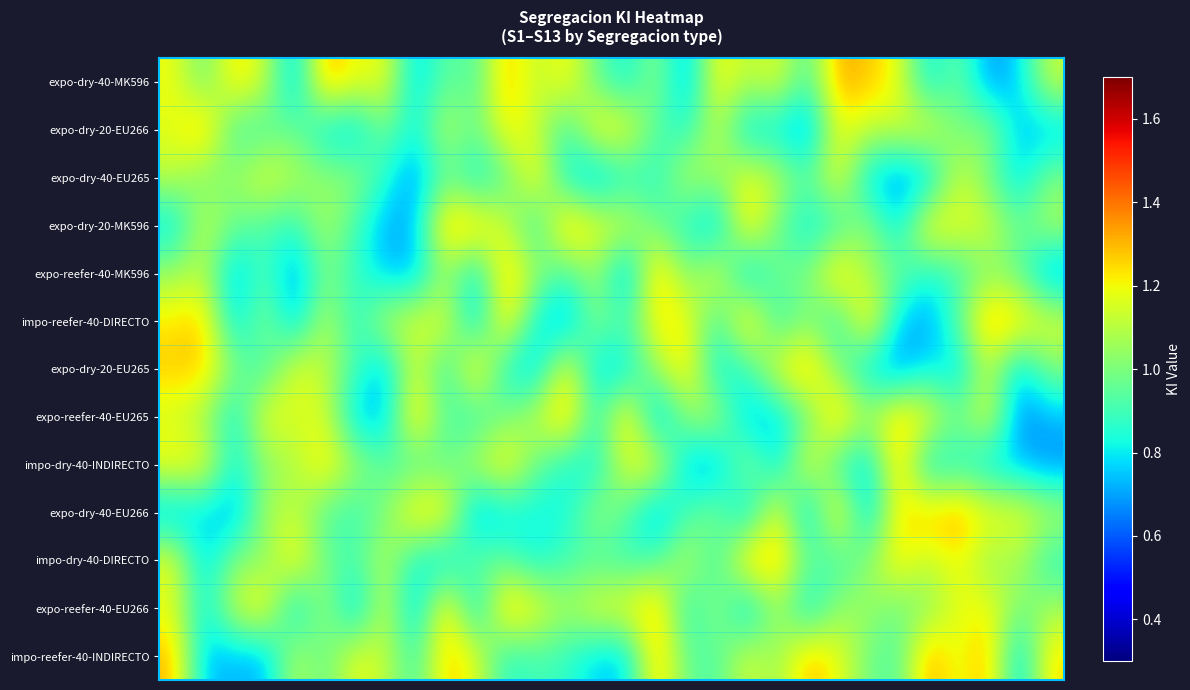

Reading left to right, what are all the values shown in this chart?

expo-dry-40-MK596: 1.2	1.0	1.3	1.1	0.7	1.3	1.2	1.2	0.7	1.0	0.9	1.3	1.1	1.2	1.0	0.8	1.0	0.7	1.2	1.1	1.2	0.9	1.3	1.3	1.2	0.8	1.0	0.7	0.8	1.1
expo-dry-20-EU266: 1.2	1.3	0.9	0.9	1.0	0.8	0.7	1.0	0.8	1.1	1.0	1.2	1.1	0.9	1.2	1.2	0.9	0.9	1.1	0.7	0.8	0.7	1.2	1.1	1.1	1.2	1.0	1.0	0.7	0.7
expo-dry-40-EU265: 1.1	1.0	1.0	1.2	1.1	1.0	1.0	0.9	0.7	1.0	0.8	0.9	1.2	0.8	0.7	0.8	0.9	1.1	1.0	1.2	1.1	0.9	1.2	0.8	0.7	0.7	1.2	1.0	0.8	1.0
expo-dry-20-MK596: 0.8	1.1	1.0	0.9	0.9	1.1	0.9	0.7	0.7	1.3	1.3	1.1	0.8	1.3	1.2	1.2	1.0	0.8	0.7	1.3	1.0	0.8	0.9	1.1	0.8	1.2	1.2	1.2	1.0	1.1
expo-reefer-40-MK596: 1.1	1.1	0.7	0.9	0.7	1.0	0.9	0.8	0.7	1.1	0.8	1.3	1.1	0.9	1.1	0.7	1.3	1.0	1.2	0.7	1.0	1.0	1.3	1.1	1.0	0.8	0.9	1.0	1.0	0.7
impo-reefer-40-DIRECTO: 1.2	1.3	0.7	1.0	0.7	1.1	0.8	1.1	1.2	1.2	0.7	1.3	0.8	0.7	1.0	0.9	1.2	1.2	0.9	1.3	0.9	1.0	0.8	1.3	0.8	0.7	1.0	1.3	1.3	1.2
expo-dry-20-EU265: 1.3	1.3	1.0	0.9	1.2	1.1	0.9	0.7	1.2	0.8	1.3	0.8	0.7	1.2	0.8	0.8	1.1	1.3	0.8	0.9	1.2	1.3	1.0	0.8	0.7	0.8	0.7	1.1	0.7	1.0
expo-reefer-40-EU265: 1.1	1.1	0.8	1.2	1.2	1.2	0.7	0.7	1.3	0.9	0.9	1.0	1.1	1.3	0.9	1.3	0.7	1.0	1.1	0.7	0.7	0.9	1.3	1.1	1.3	1.2	1.0	1.2	0.7	0.7
impo-dry-40-INDIRECTO: 1.2	1.2	0.8	1.0	1.1	1.3	1.1	0.9	0.9	0.9	1.1	1.3	1.0	0.8	0.8	1.2	1.2	0.7	0.7	1.1	0.8	1.2	0.9	0.8	1.3	0.8	0.8	0.8	0.7	0.7
expo-dry-40-EU266: 0.7	0.8	0.7	1.1	1.1	0.9	0.9	1.0	1.3	1.2	0.7	0.8	0.8	0.8	1.0	0.9	0.7	0.9	1.0	0.7	1.2	0.7	1.3	0.7	1.2	1.3	1.3	1.2	1.2	1.1
impo-dry-40-DIRECTO: 1.2	0.7	1.0	1.0	1.3	1.0	0.9	1.1	0.8	0.7	1.0	0.9	0.8	0.9	0.9	0.9	0.9	1.1	0.9	1.3	1.3	1.0	0.9	1.0	1.2	1.1	1.2	1.0	1.1	0.9
expo-reefer-40-EU266: 1.2	0.8	1.1	1.3	0.7	1.1	0.7	1.2	0.7	1.3	0.7	1.3	1.2	1.1	1.2	1.2	1.3	0.8	1.1	0.7	1.1	0.8	1.0	1.1	1.0	1.0	1.2	1.2	1.0	1.1
impo-reefer-40-INDIRECTO: 1.3	0.7	0.7	0.7	1.1	0.9	1.2	1.1	0.9	1.3	1.2	0.8	0.9	0.9	0.8	0.8	1.3	1.0	0.9	1.2	1.0	1.3	1.2	1.0	0.9	1.3	1.2	1.3	0.7	1.2